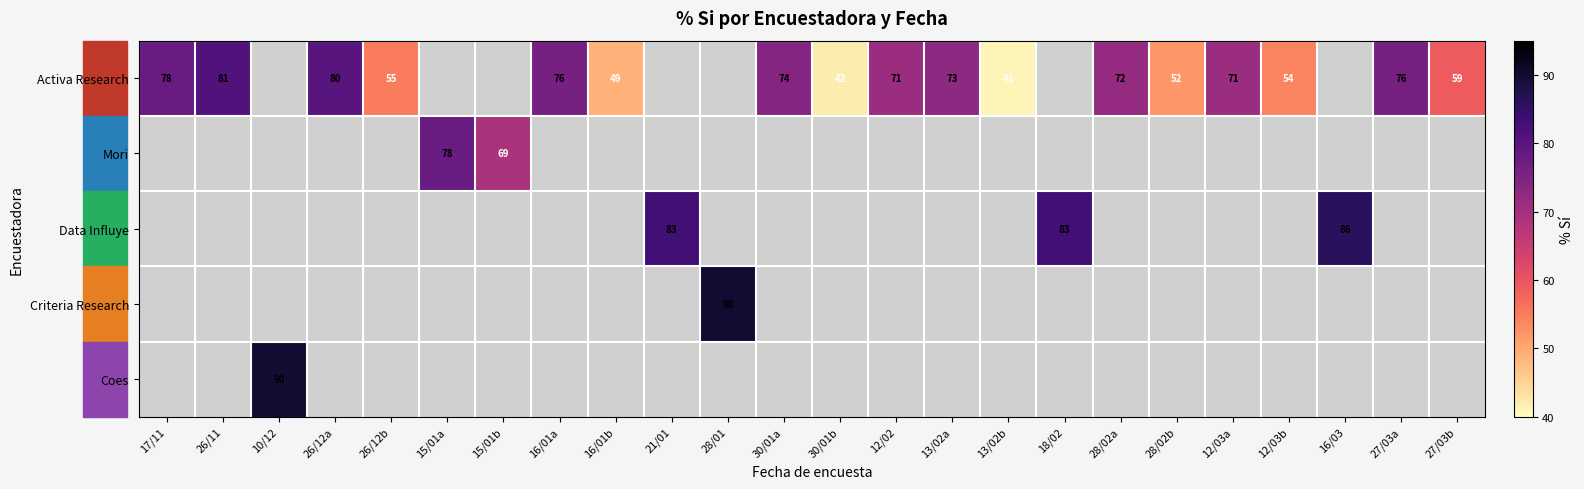

The Activa Research series shows 71 at 16/01b. True or false?

False